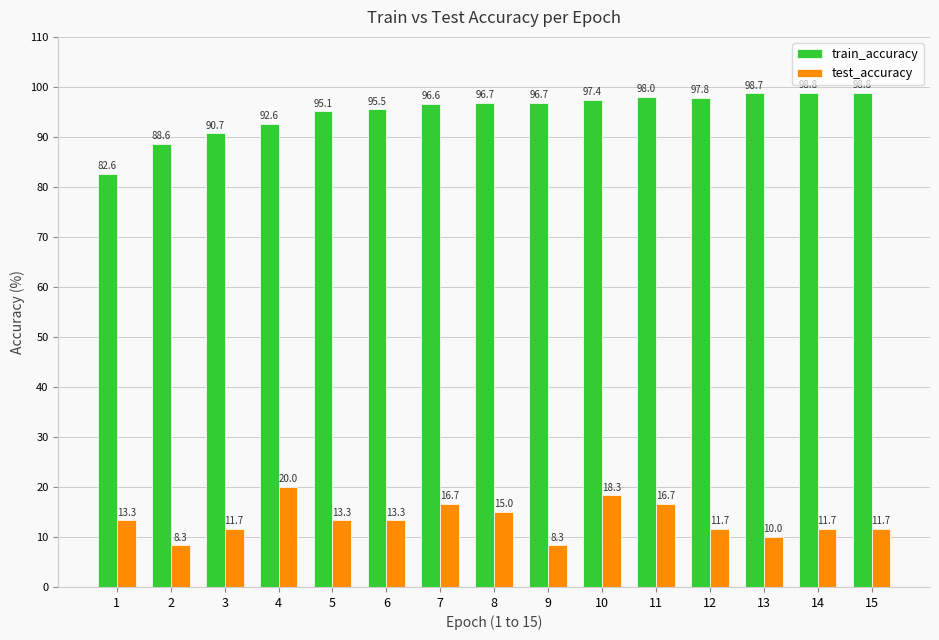

Count the number of categories in the chart.

15